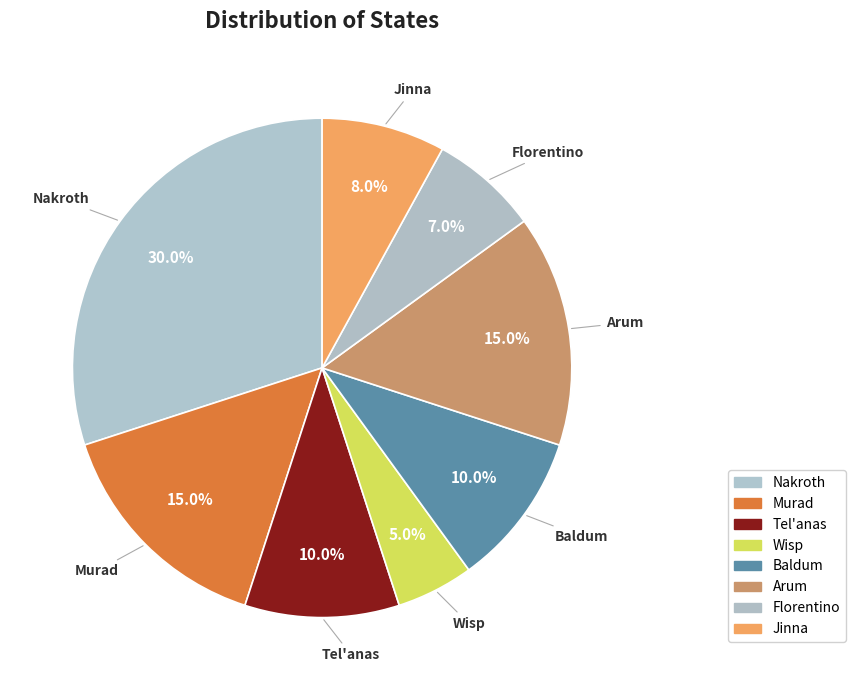

What percentage is the Murad slice, to the nearest percent?

15%